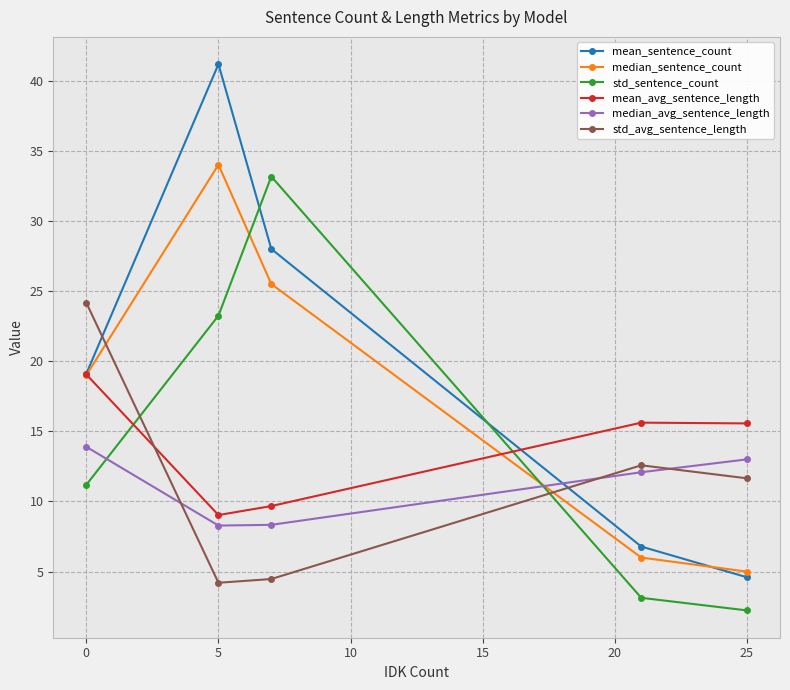

What is the maximum value shown in the chart?

41.2